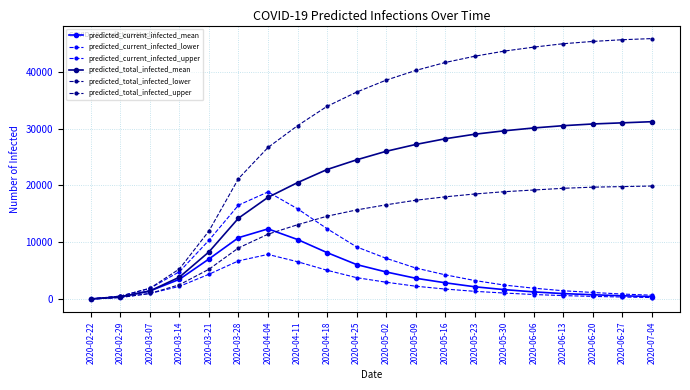

What position from the left is 2020-05-30?

15